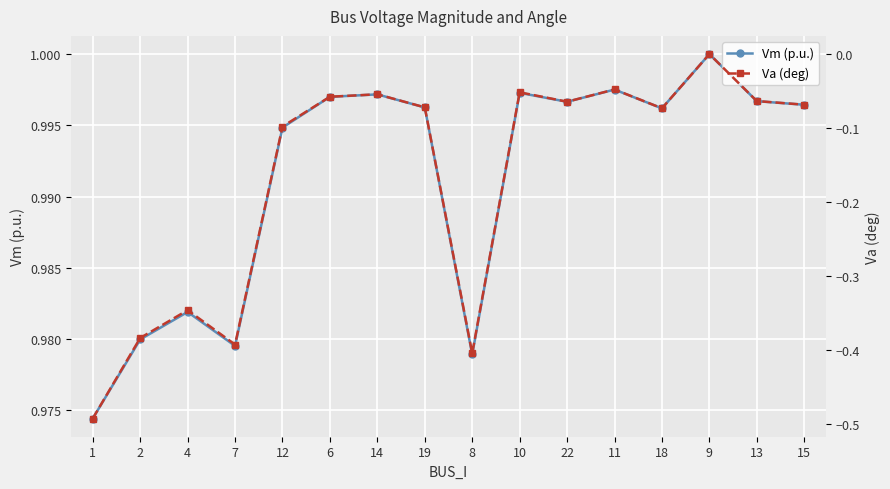

The Va (deg) series shows 0.2 at 9. True or false?

False